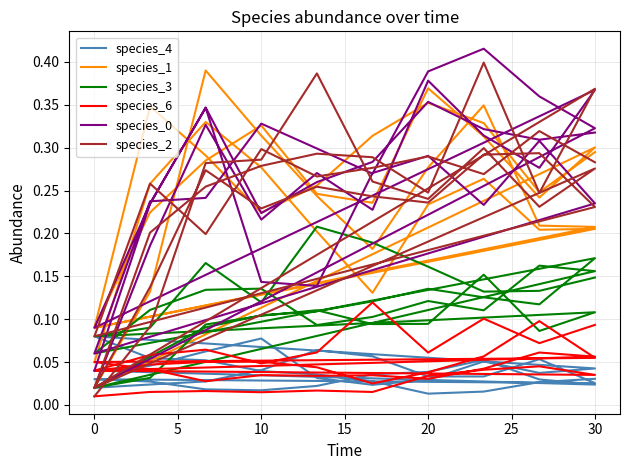

How many categories are shown in the chart?

40